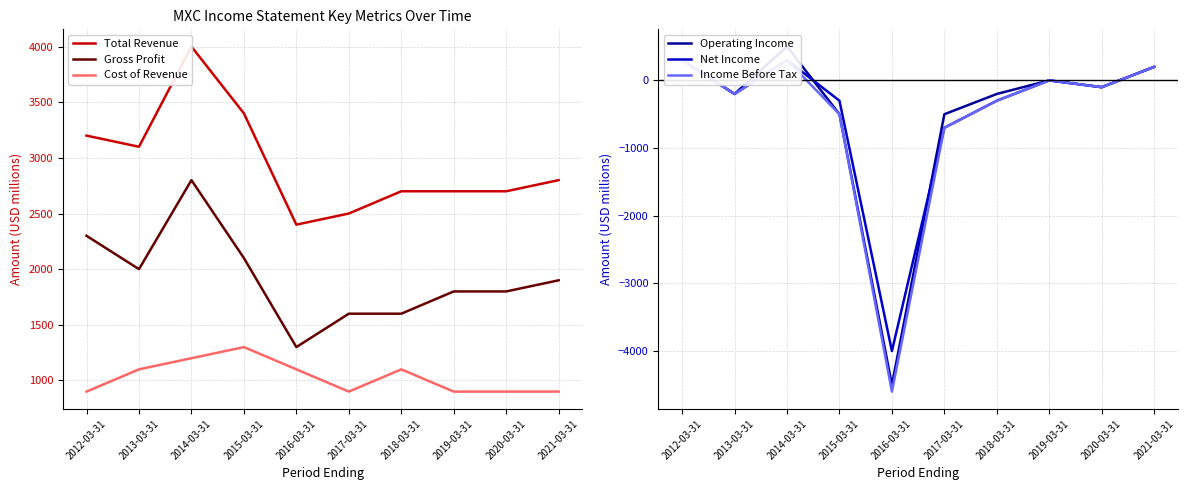

What is the approximate value of Operating Income at 2021-03-31?

200